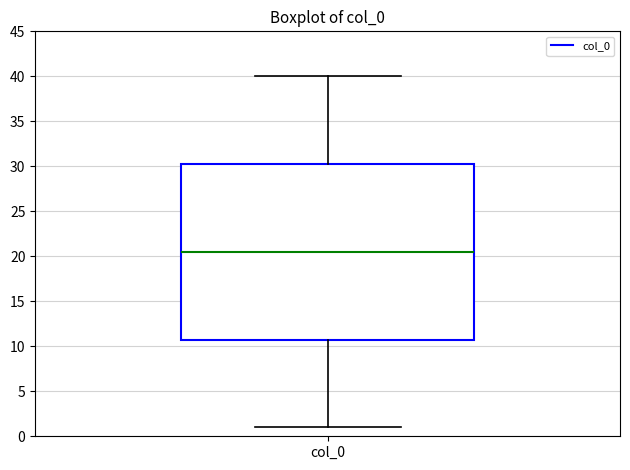

Where is the upper edge of the box for col_0 on the y-axis? The values are not printed on the chart, so give them approximately, as read against the axis.

30.5